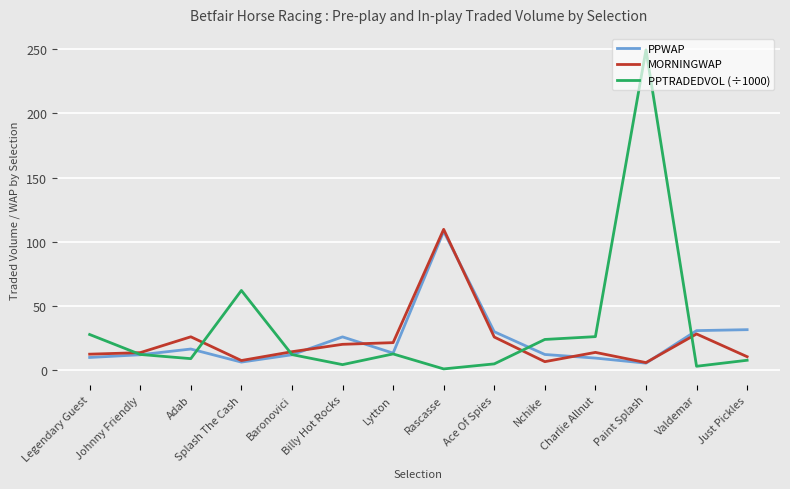

The value of PPWAP at Rascasse is 60.6. True or false?

False